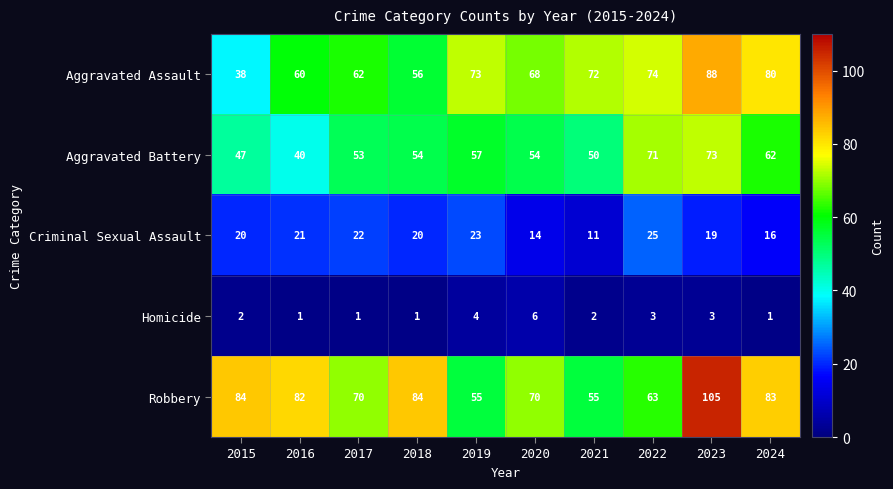

List the labels in order of Aggravated Assault value, largest first.

2023, 2024, 2022, 2019, 2021, 2020, 2017, 2016, 2018, 2015